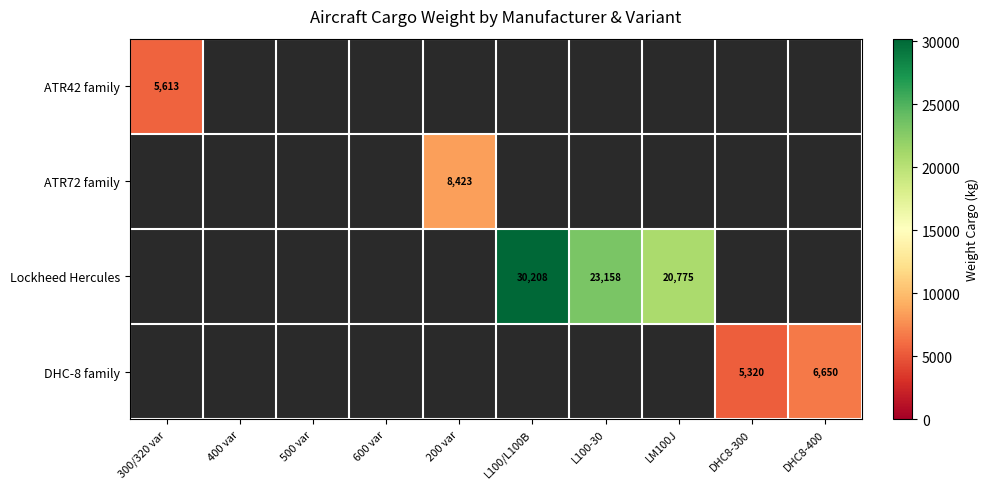

List the labels in order of ATR72 family value, largest first.

300/320 var, 400 var, 500 var, 600 var, 200 var, L100/L100B, L100-30, LM100J, DHC8-300, DHC8-400